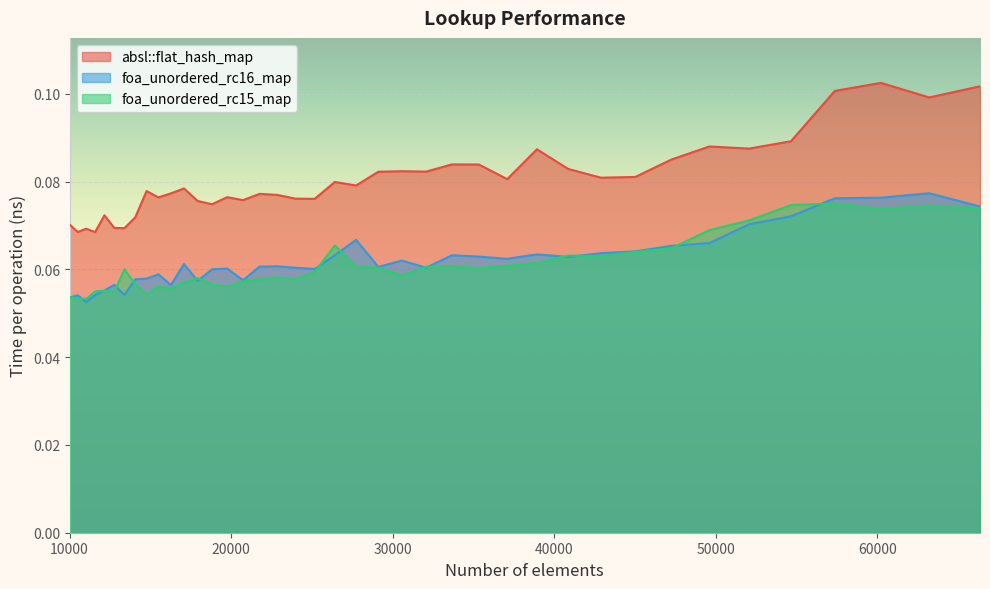

Which series has the largest range (max minus min)?

absl::flat_hash_map